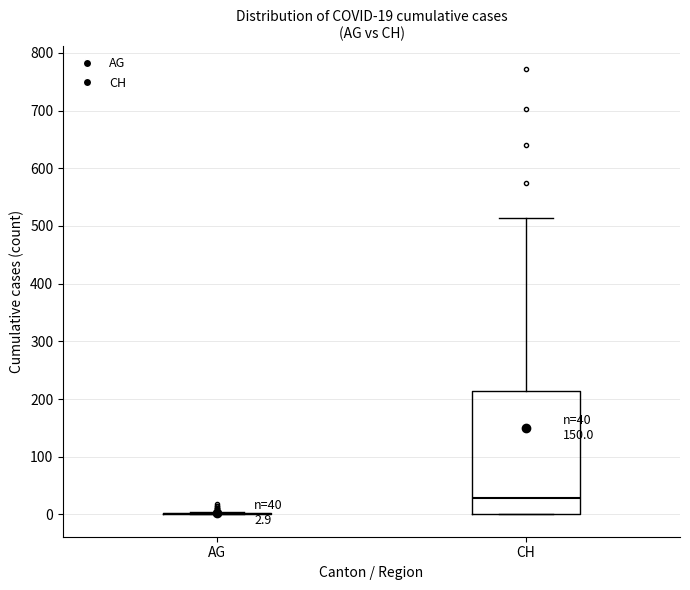

Which box is the tallest, from its lower edge to its upper edge?

CH